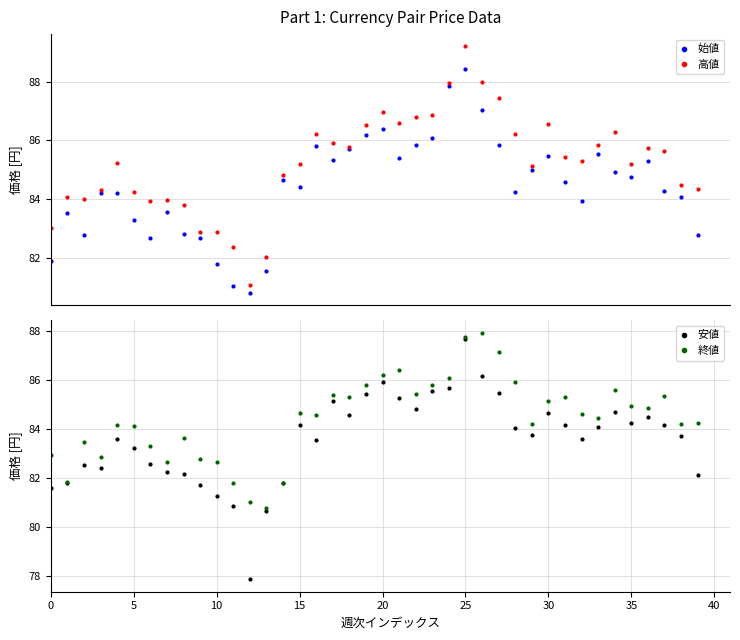

Does the chart have visible grid lines?

Yes